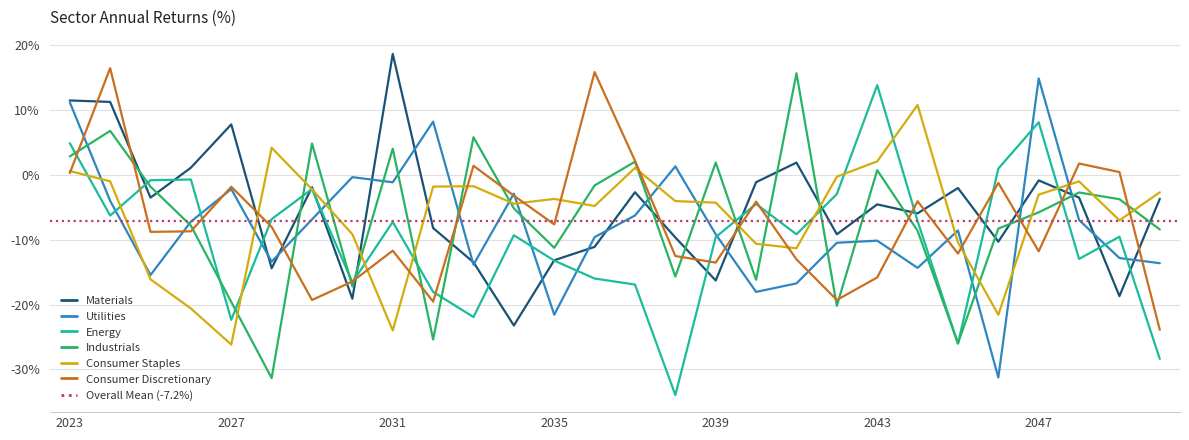

What are all the series names shown in the legend?

Materials, Utilities, Energy, Industrials, Consumer Staples, Consumer Discretionary